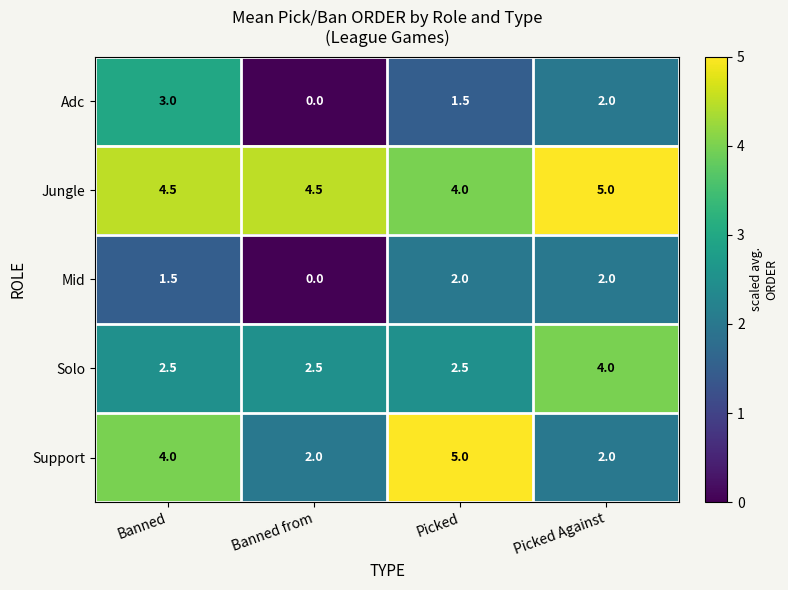

At which category is the sum across all series the highest?

Banned